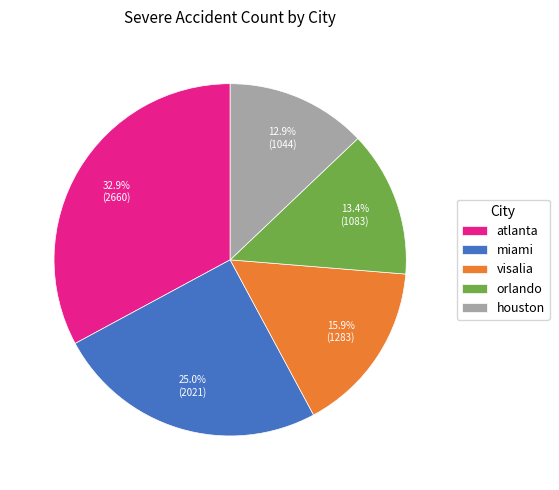

Is it true that orlando is 13% of the pie?

True